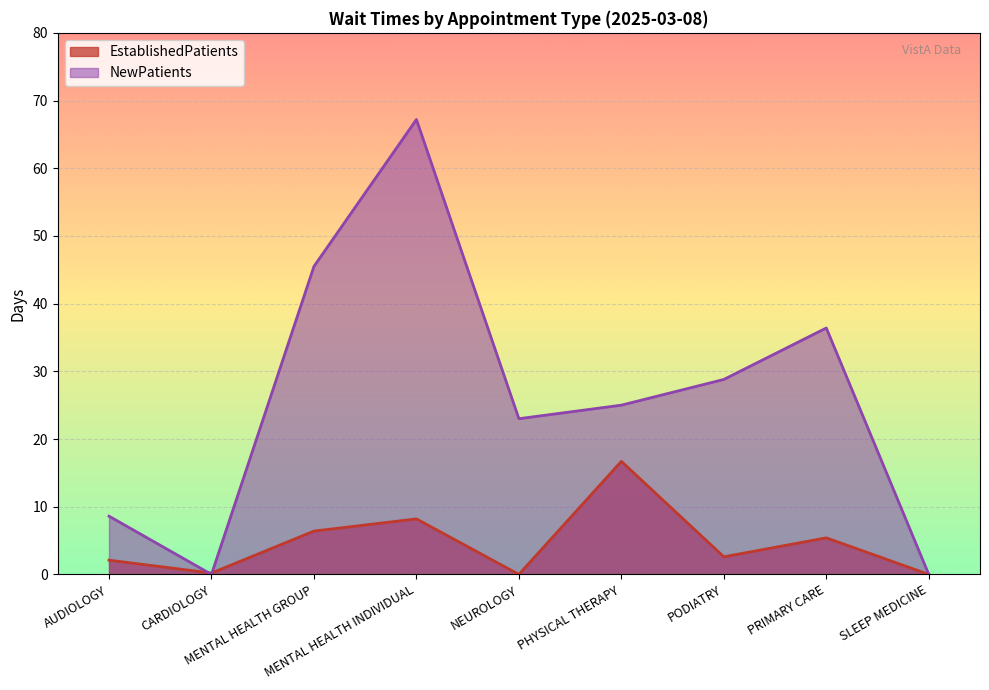

Which series has the largest total across all categories?

NewPatients